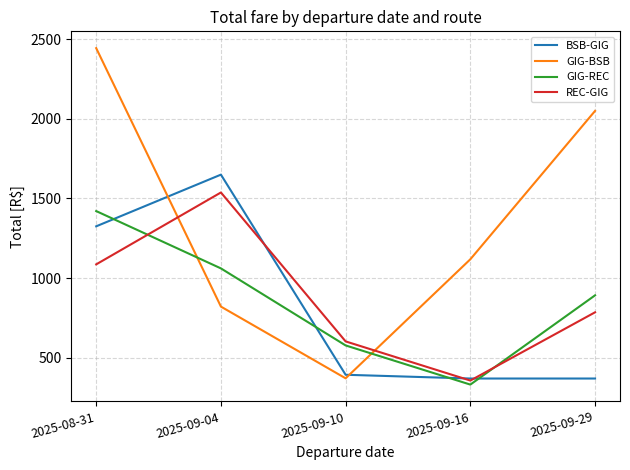

What are all the series names shown in the legend?

BSB-GIG, GIG-BSB, GIG-REC, REC-GIG